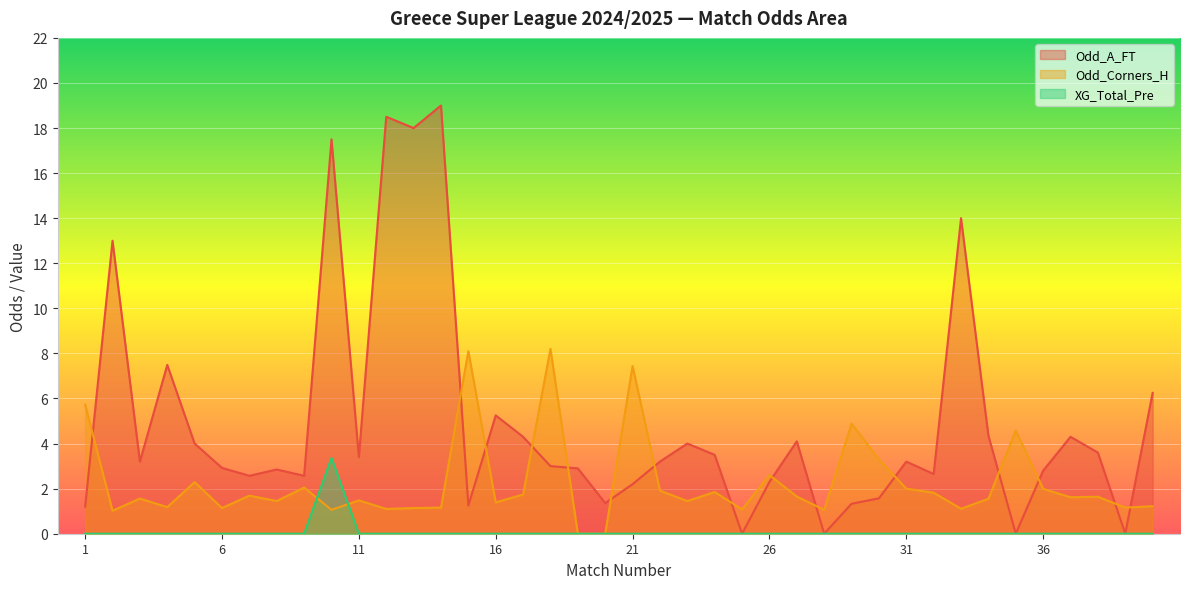

Where does the Odd_A_FT series first go above 3?

2